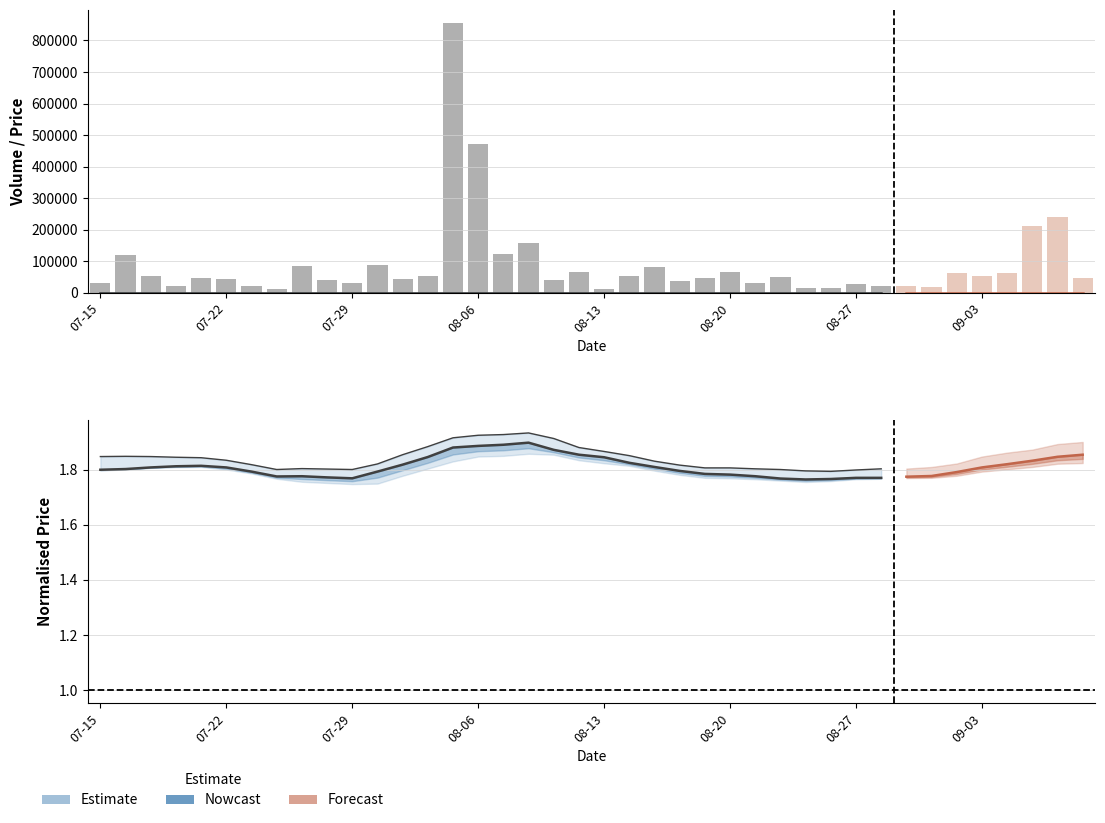

Which category has the lowest value across all series?

2020-07-29